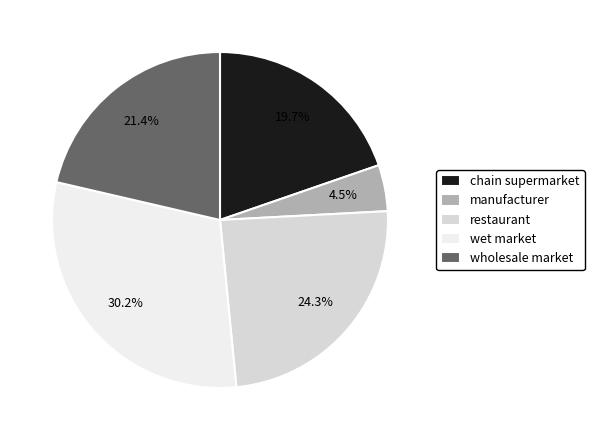

Is there a majority slice in this chart?

No